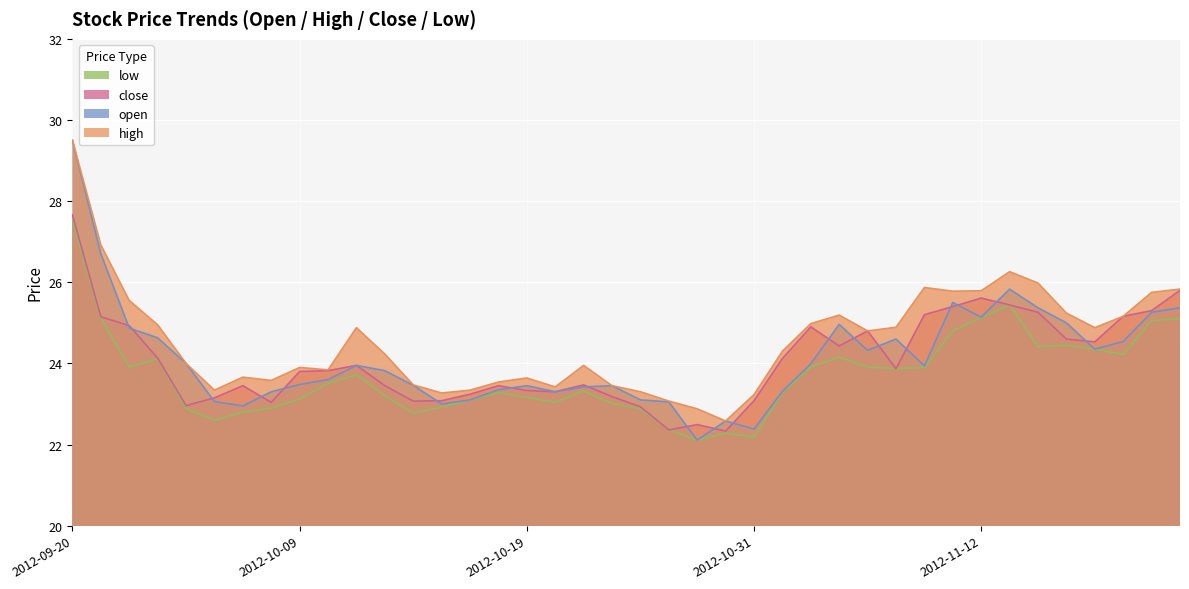

What is the total value across all series at 2012-10-26?

90.8